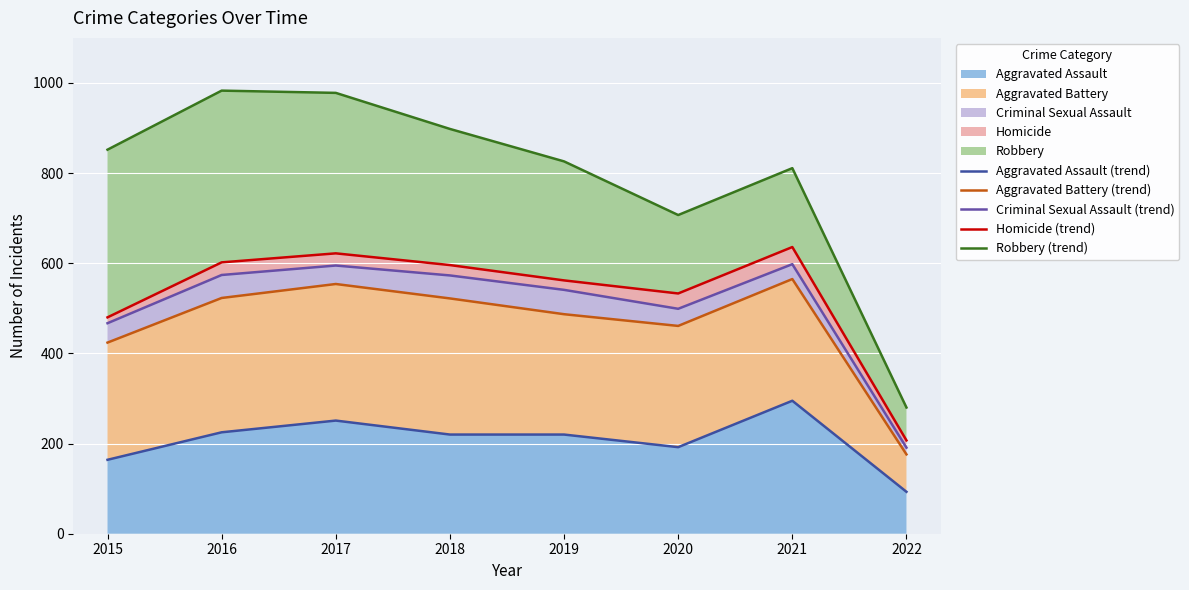

Where is Homicide (trend) nearest to the value 421?

2015